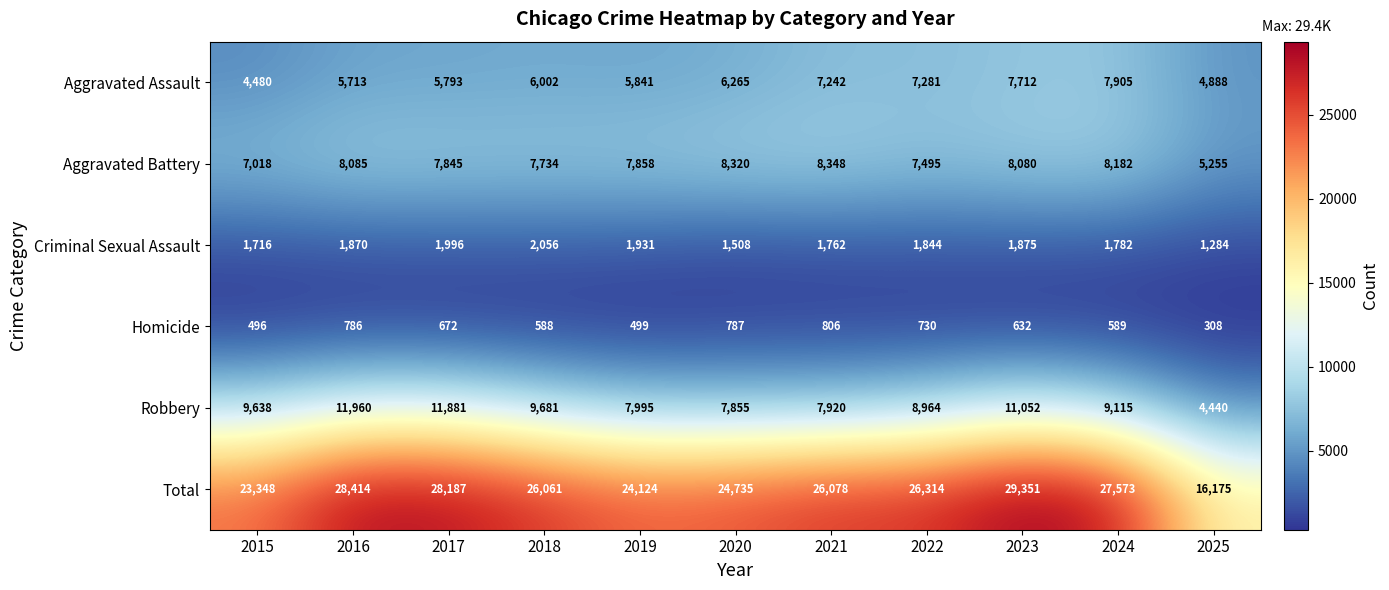

Which series has the largest total across all categories?

Total